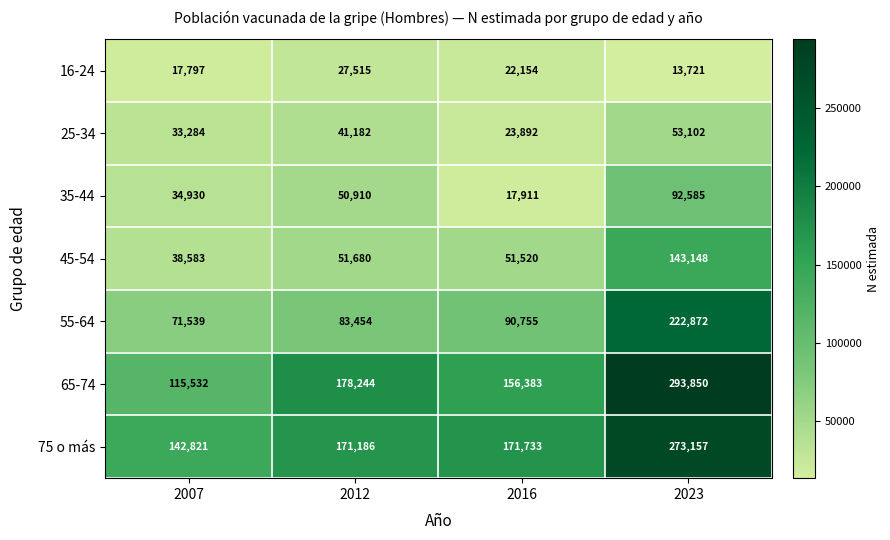

Which category has the highest value across all series?

2023